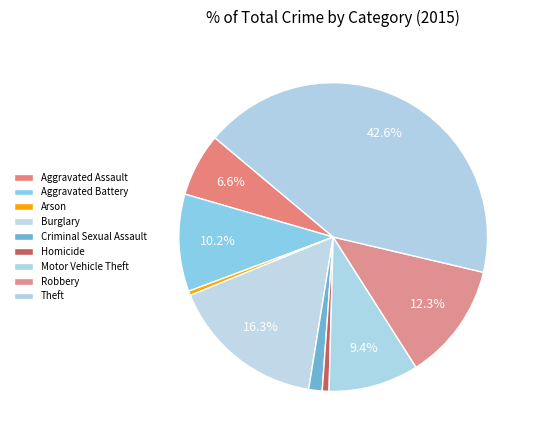

To the nearest percent, what is the combined percentage of Arson and Theft?

43%